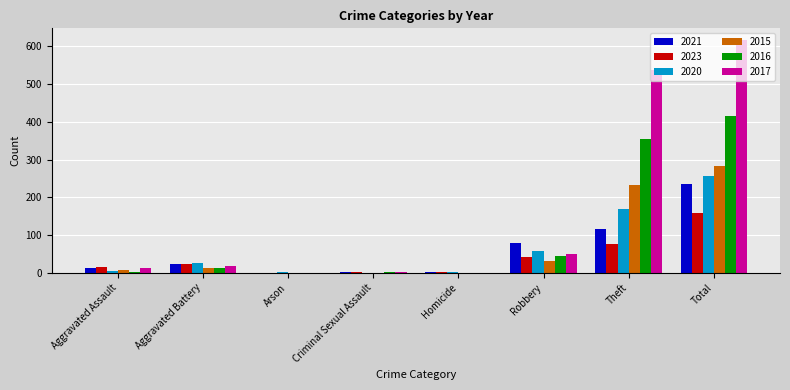

What value does the 2023 series have at Aggravated Assault, to the nearest 10?

20